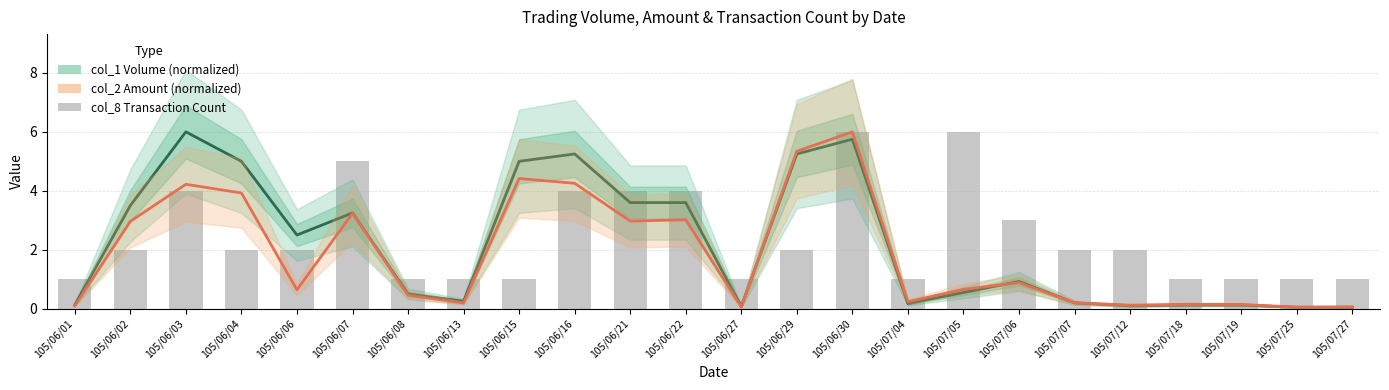

True or false: col_8 (transaction count) has a value of 0.3 at 105/07/18.

False